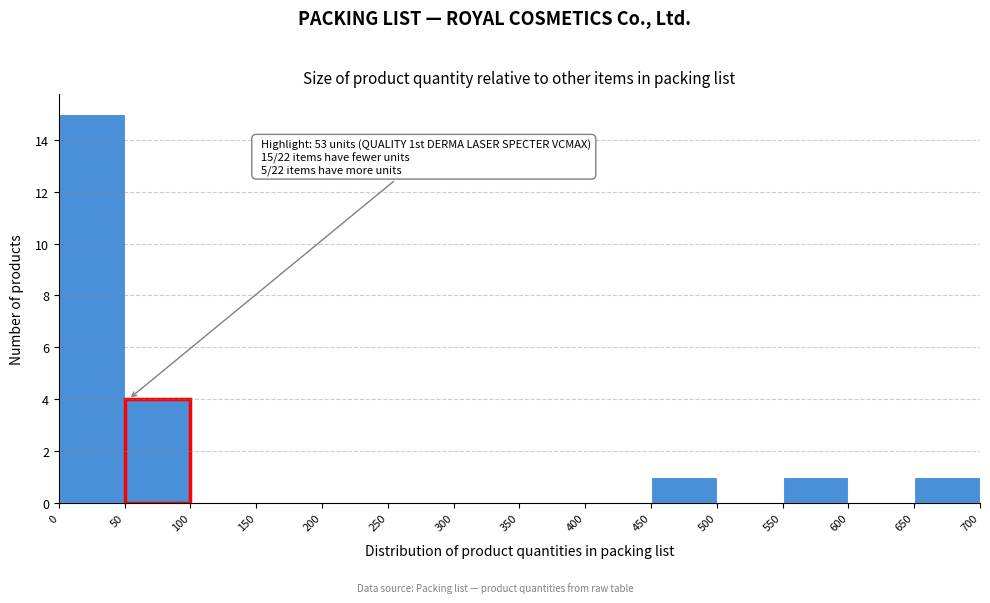

Over which range of the x-axis is the bar tallest?

0 to 50